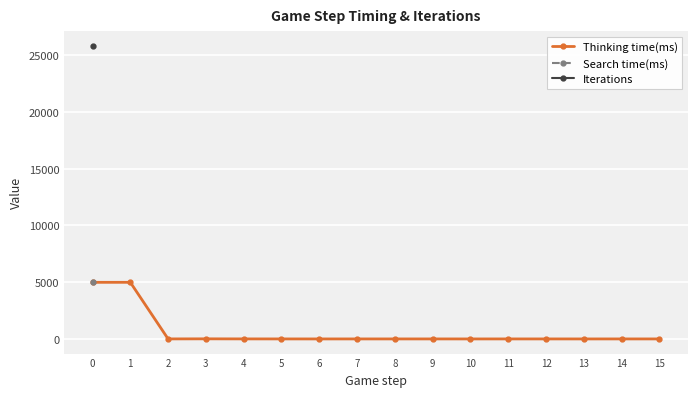

List the series in order of their peak value, highest first.

Iterations, Thinking time(ms), Search time(ms)